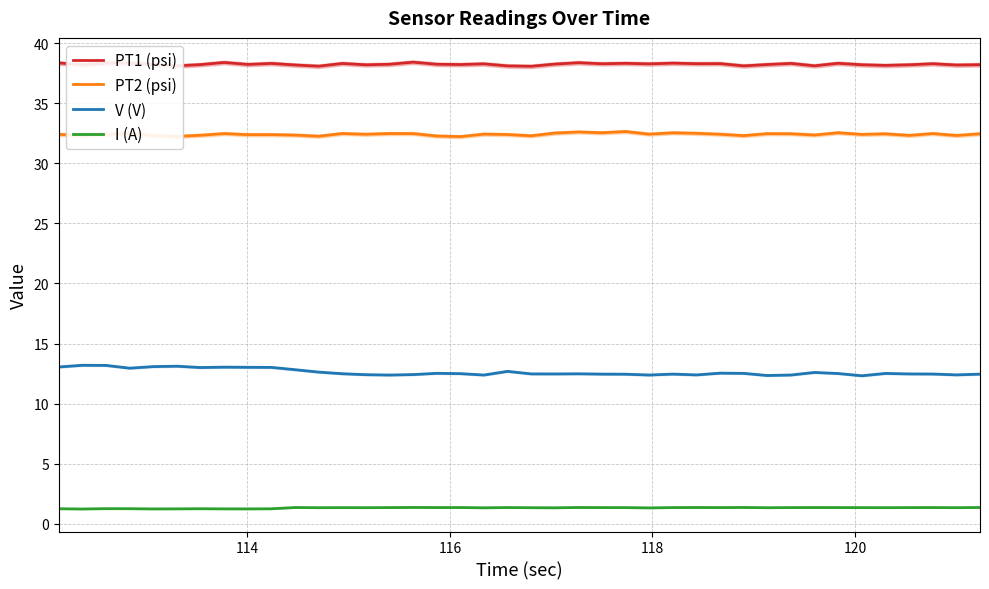

Which series has the widest spread of values?

V (V)